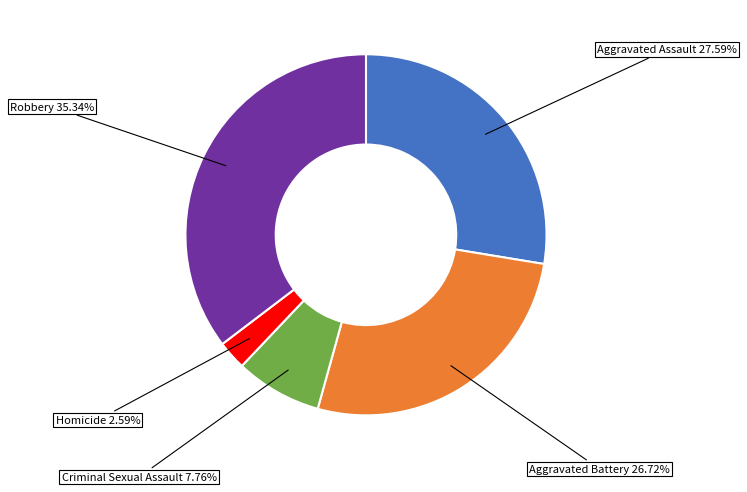

To the nearest percent, what is the average slice percentage?

20%